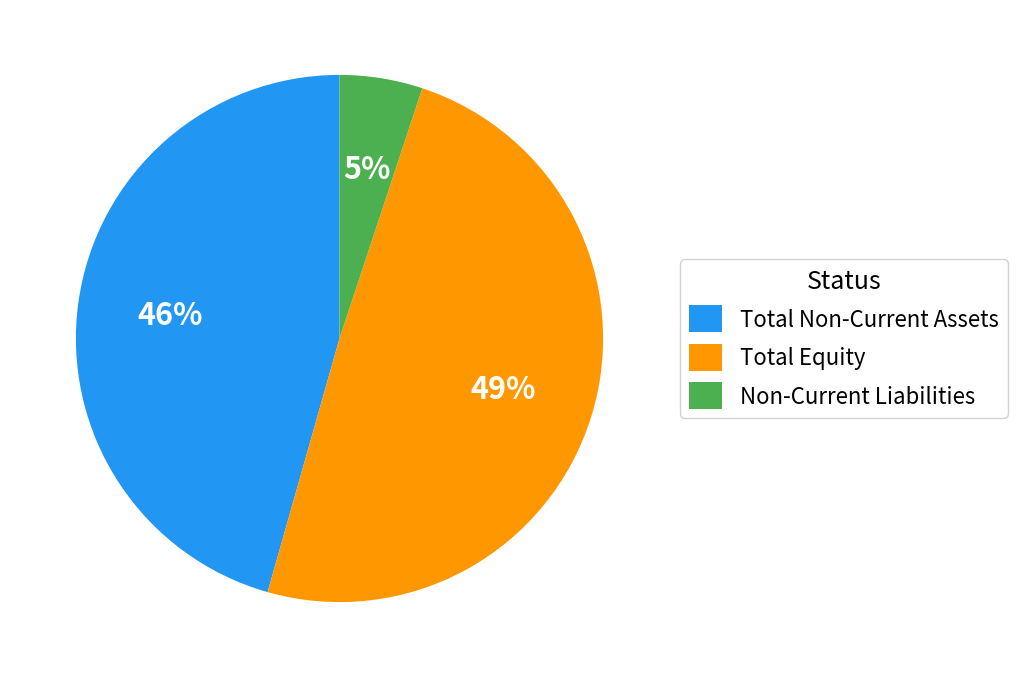

To the nearest percent, what is the difference between the largest and smallest slice percentages?

44%